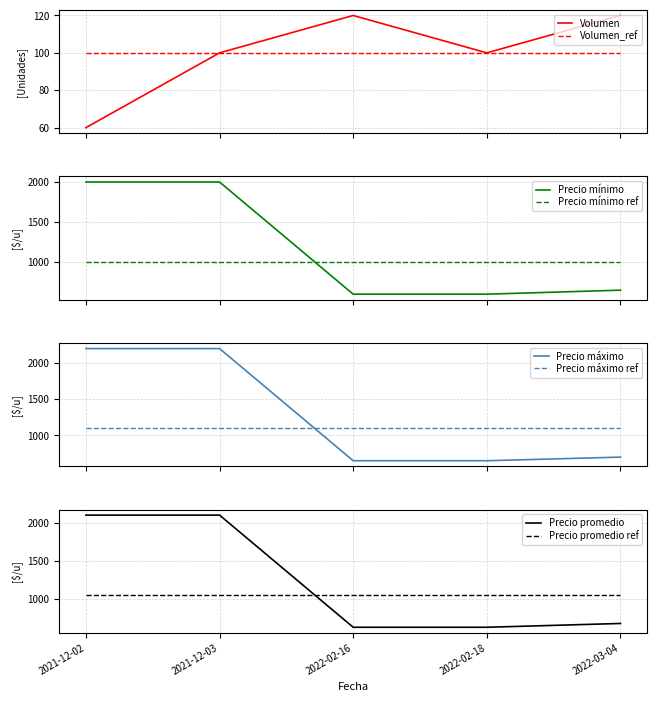

True or false: Precio minimo has a value of 2000 at 2021-12-03.

True